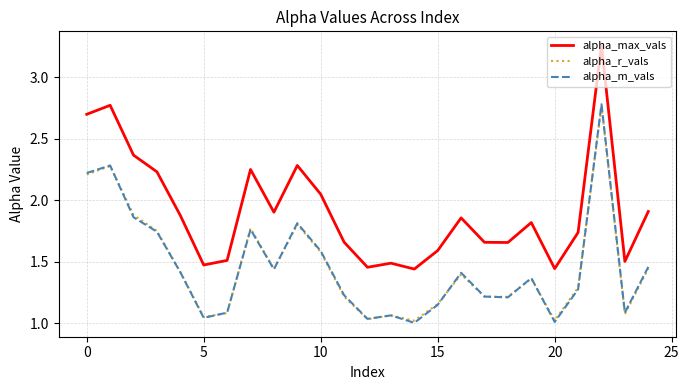

Which series has the largest total across all categories?

alpha_max_vals